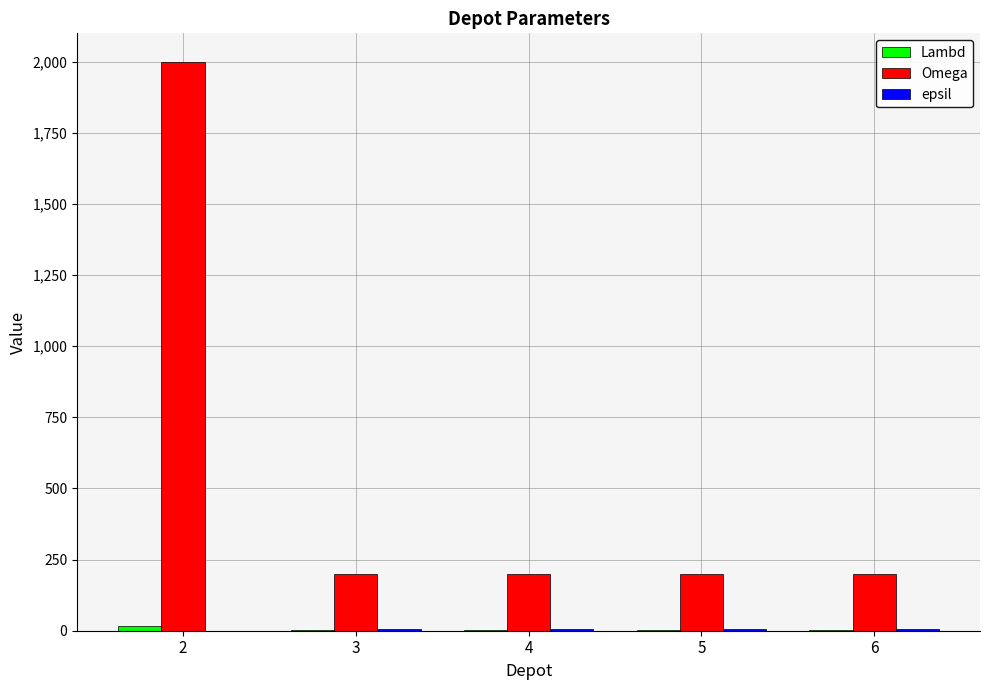

What is the maximum value shown in the chart?

2000